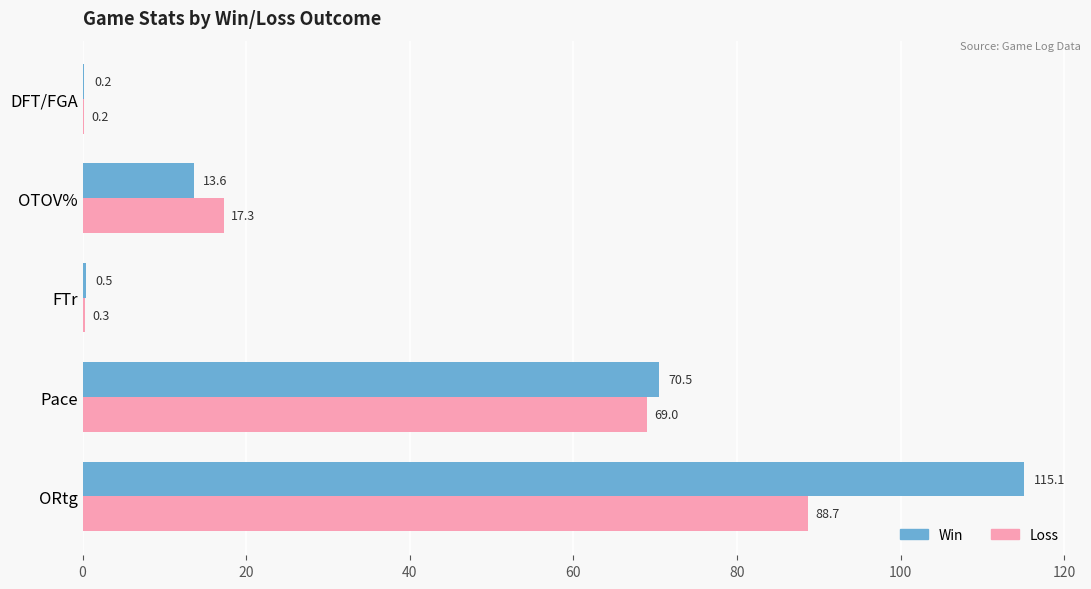

Is it true that Loss equals 42.4 at ORtg?

False